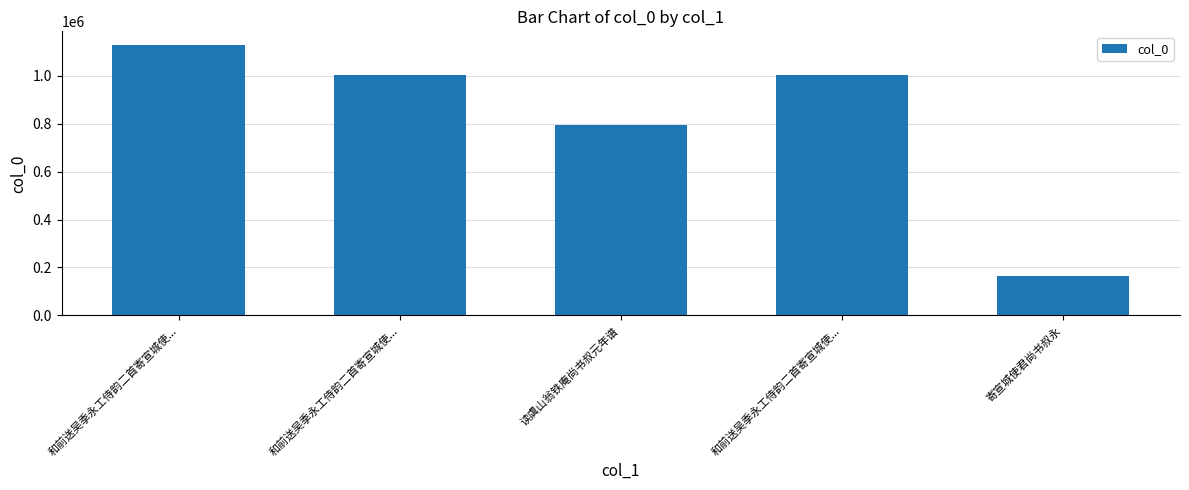

Rank the categories by value from highest to lowest.

和前送吴季永工侍韵二首寄宣城使..., 和前送吴季永工侍韵二首寄宣城使..., 和前送吴季永工侍韵二首寄宣城使..., 读虞山翁铁庵尚书叔元年谱, 寄宣城使君尚书叔永